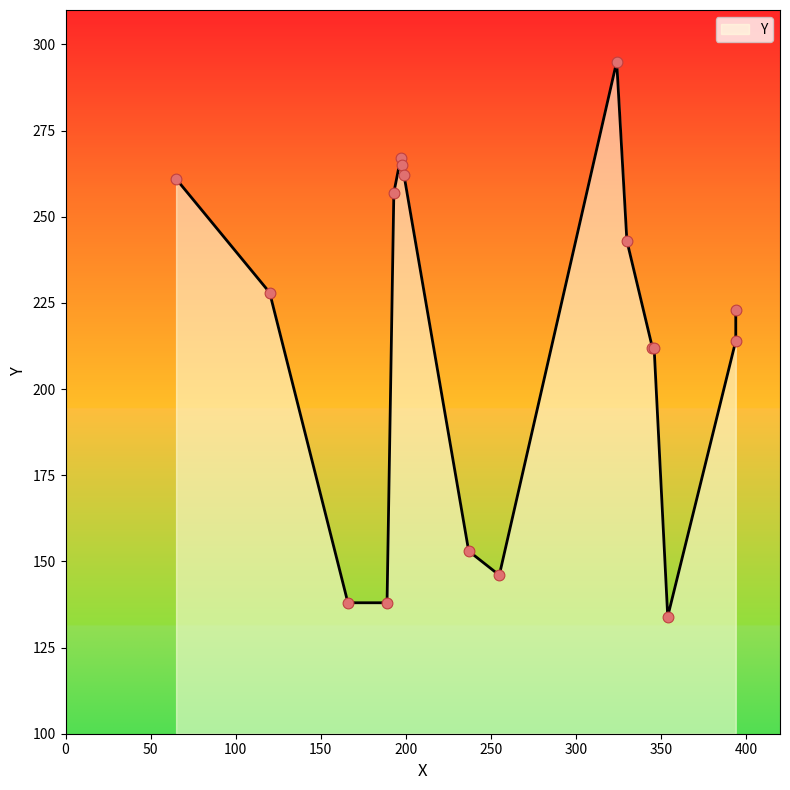

Between 189 and 198, which is larger?

198